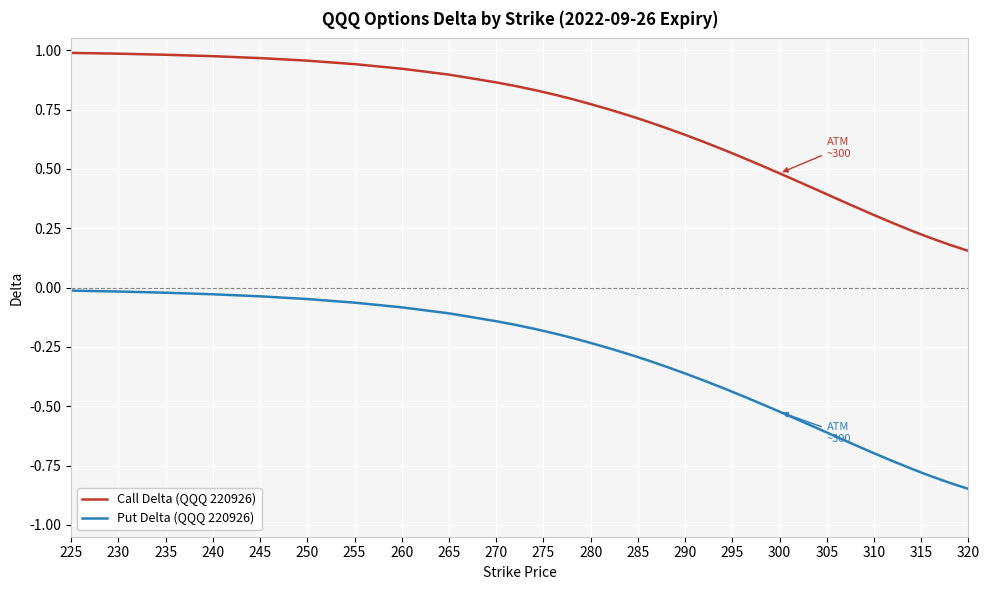

True or false: Put Delta (QQQ 220926) and Call Delta (QQQ 220926) cross at least once.

False